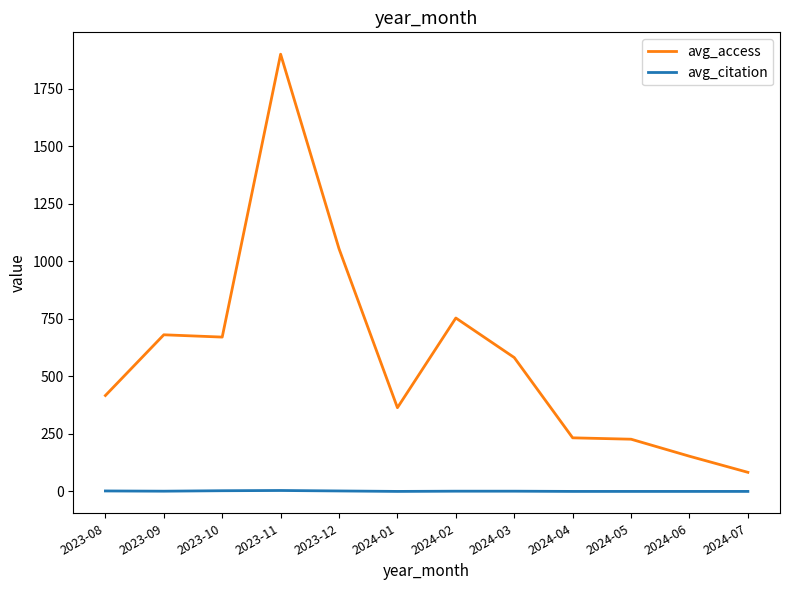

The avg_citation series shows 0 at 2024-06. True or false?

True